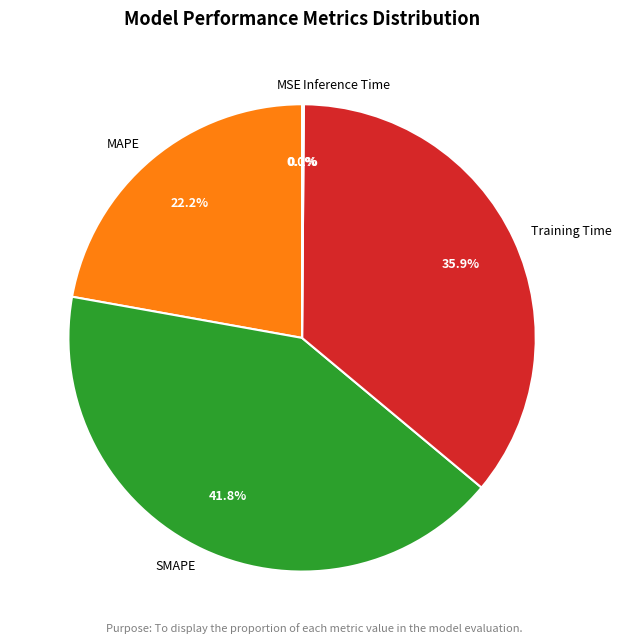

The Training Time slice represents 43% of the pie. True or false?

False